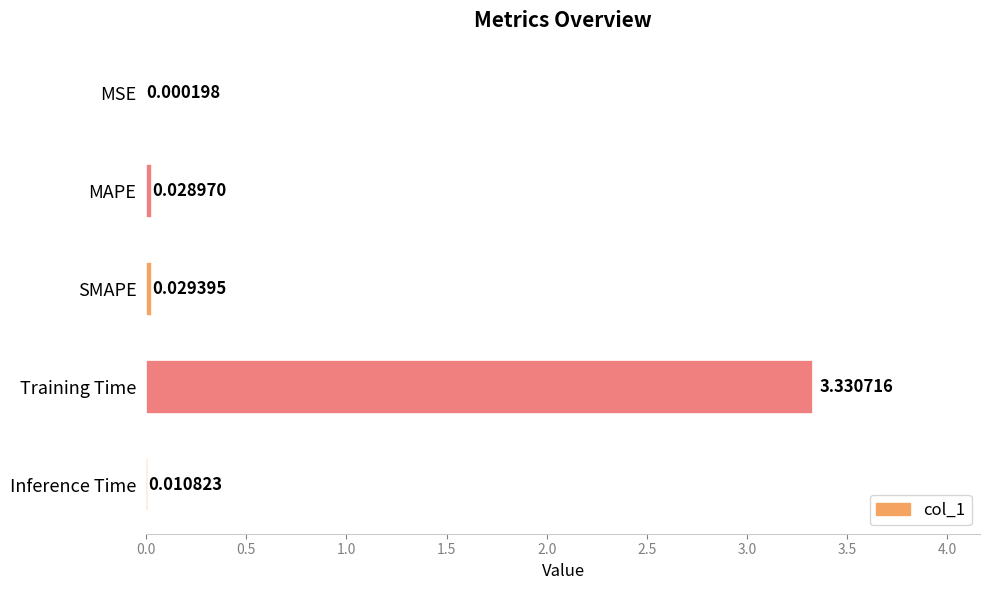

Between SMAPE and Training Time, which is larger?

Training Time